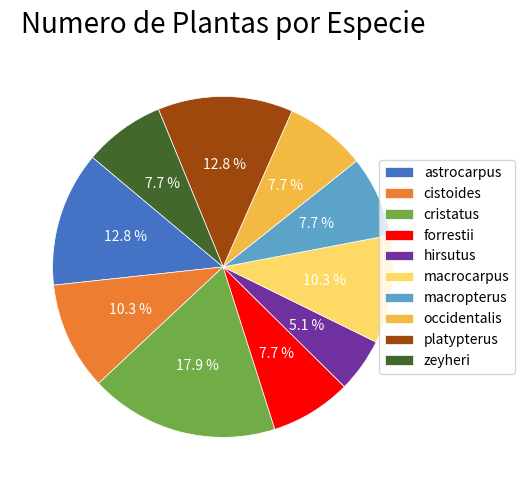

To the nearest percent, what percentage of the pie is zeyheri?

8%